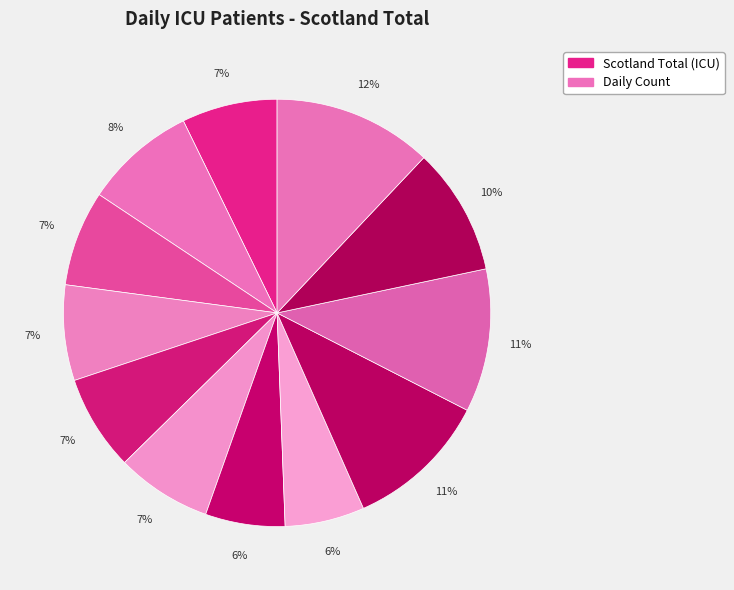

Count the number of slices in the pie.

12